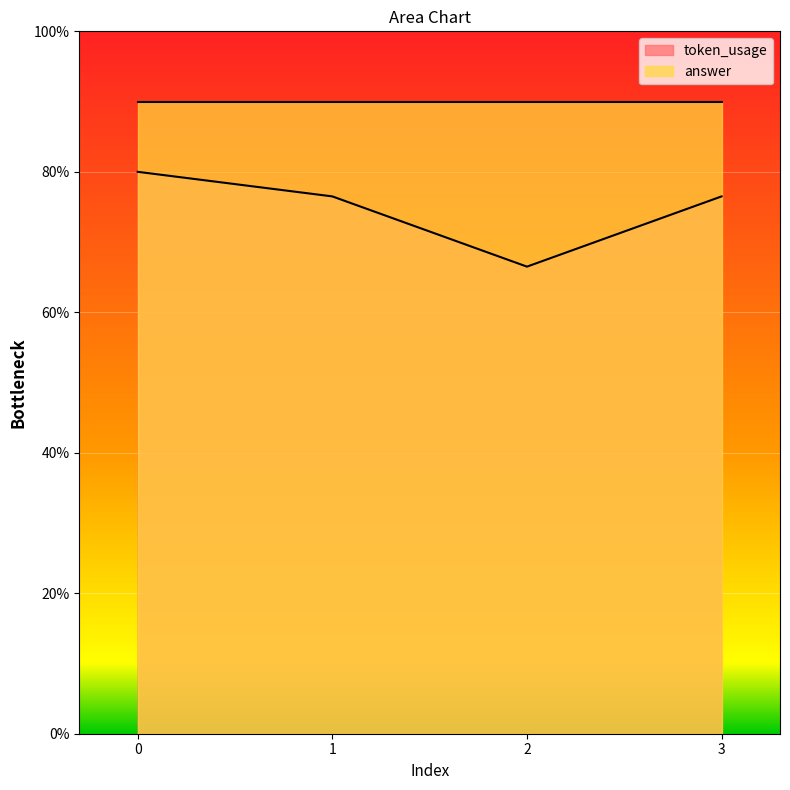

Reading left to right, list all the values displayed in this chart.

80.0	76.5	66.5	76.5